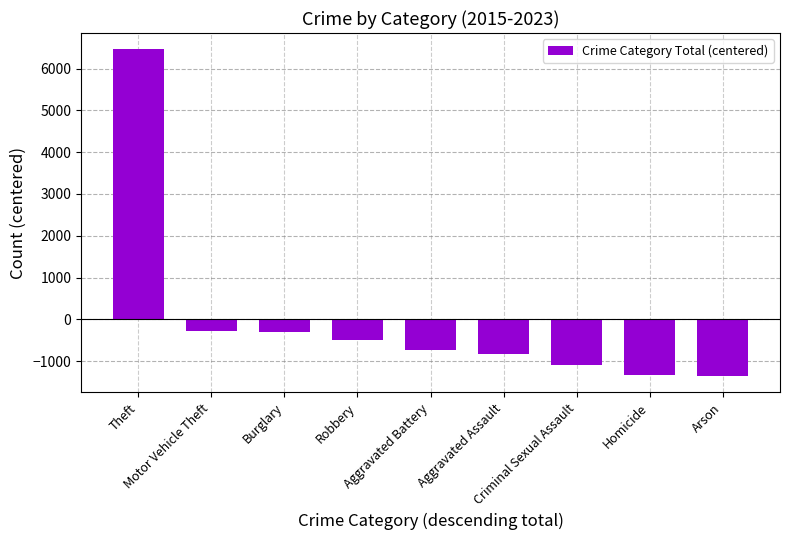

What is the label of the 1st bar from the right?

Arson